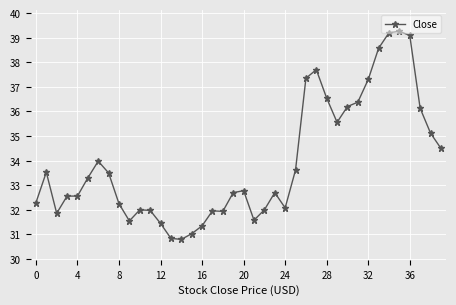

What is the value of the 12th point from the left?

32.0